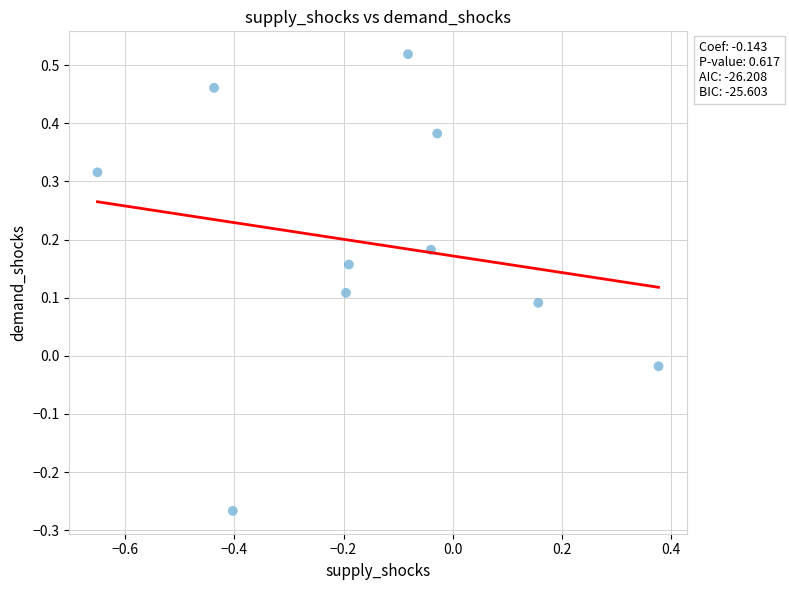

What is the range of X values (max minus min)?

1.0